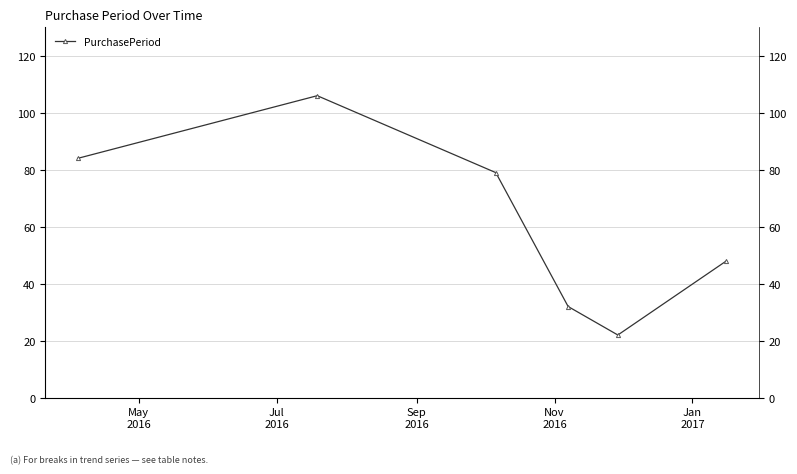

At which category does the chart reach its peak across all series?

Jul
2016